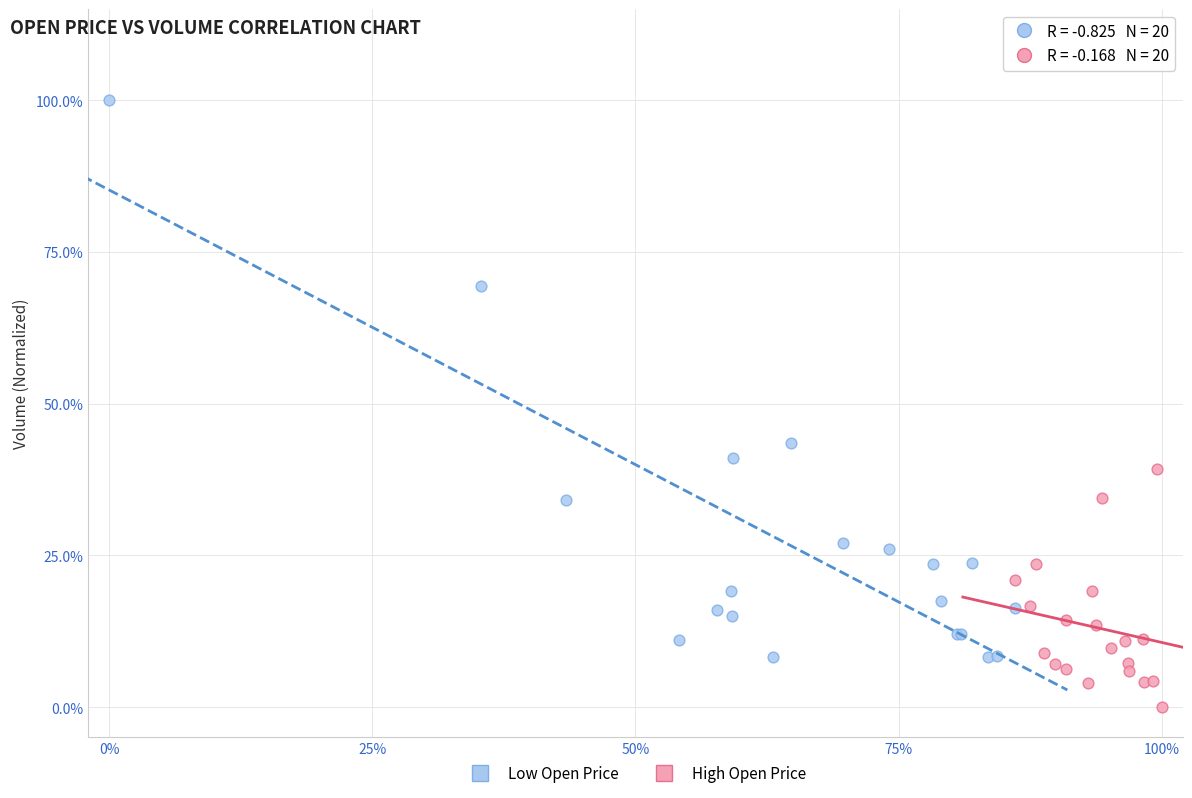

What are all the series names shown in the legend?

Low Open Price, High Open Price